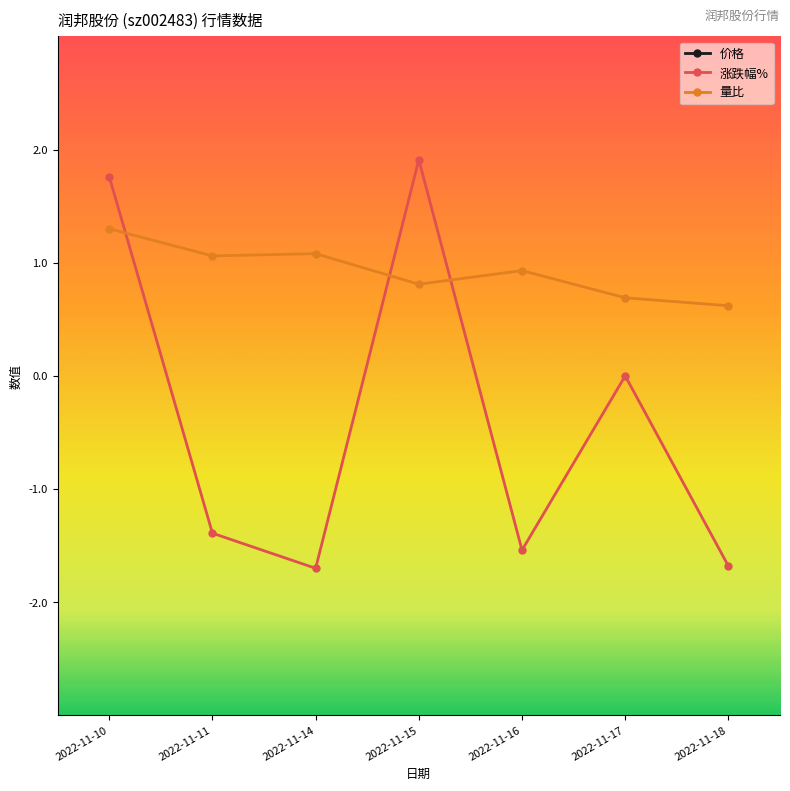

How many times do 量比 and 涨跌幅% cross each other?

3